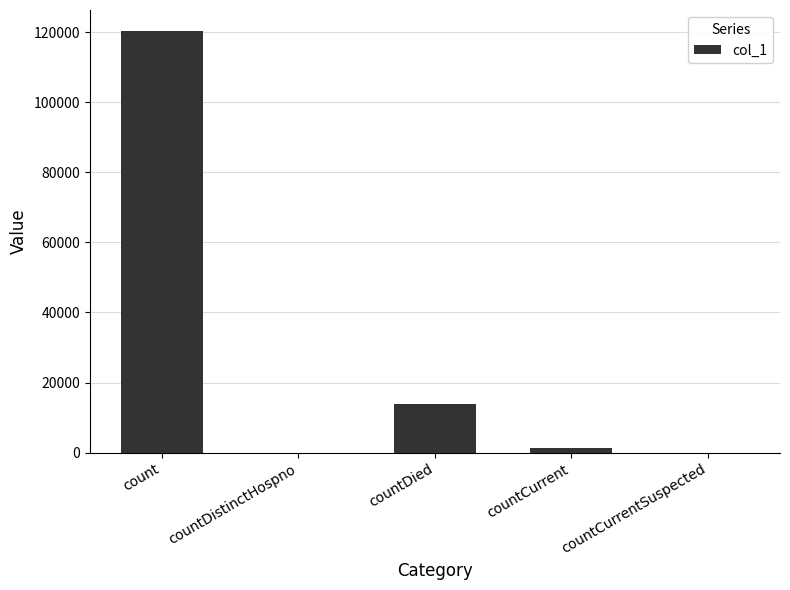

Reading left to right, list all the values displayed in this chart.

120290	0	13746	1294	0